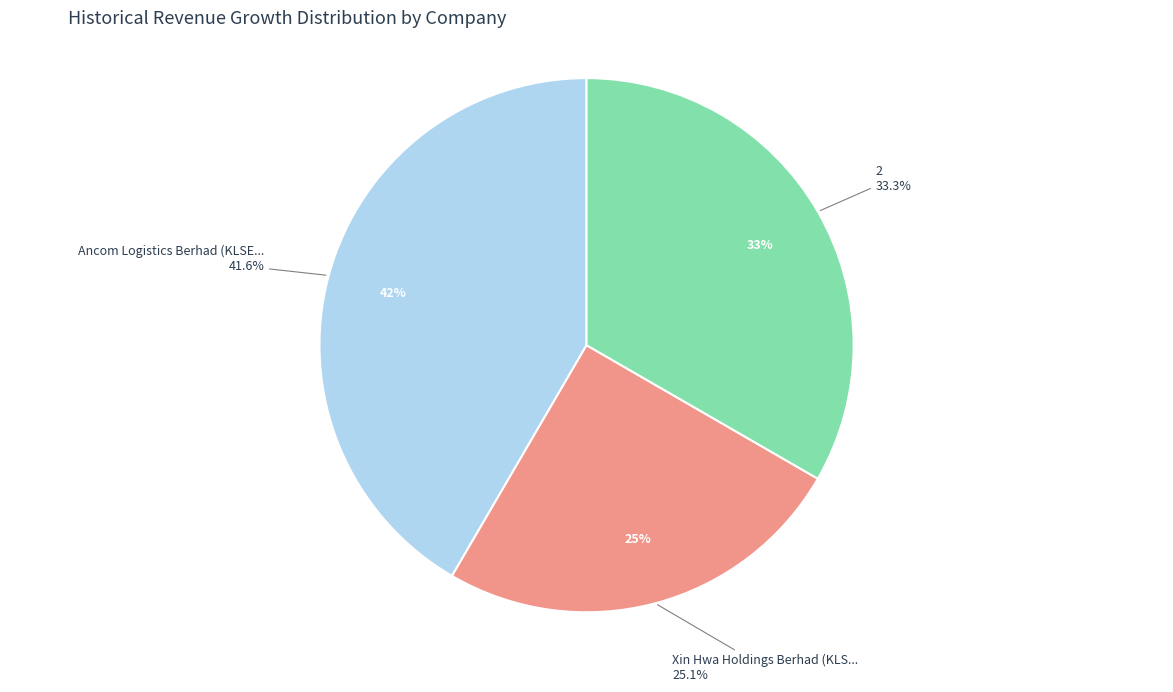

Which slice is the largest?

Ancom Logistics Berhad (KLSE:ANCOMLB)